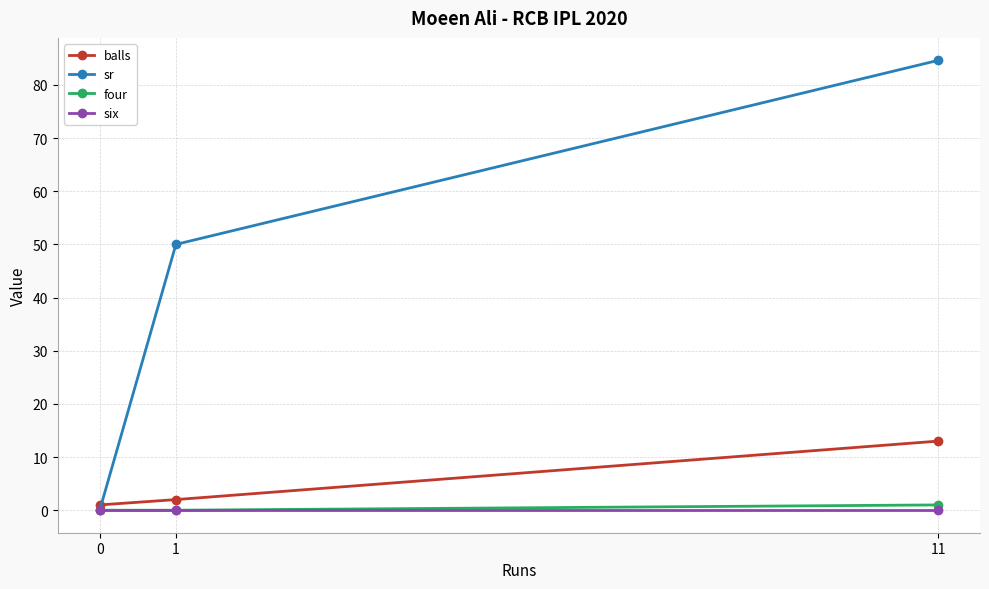

Which series has the widest spread of values?

sr